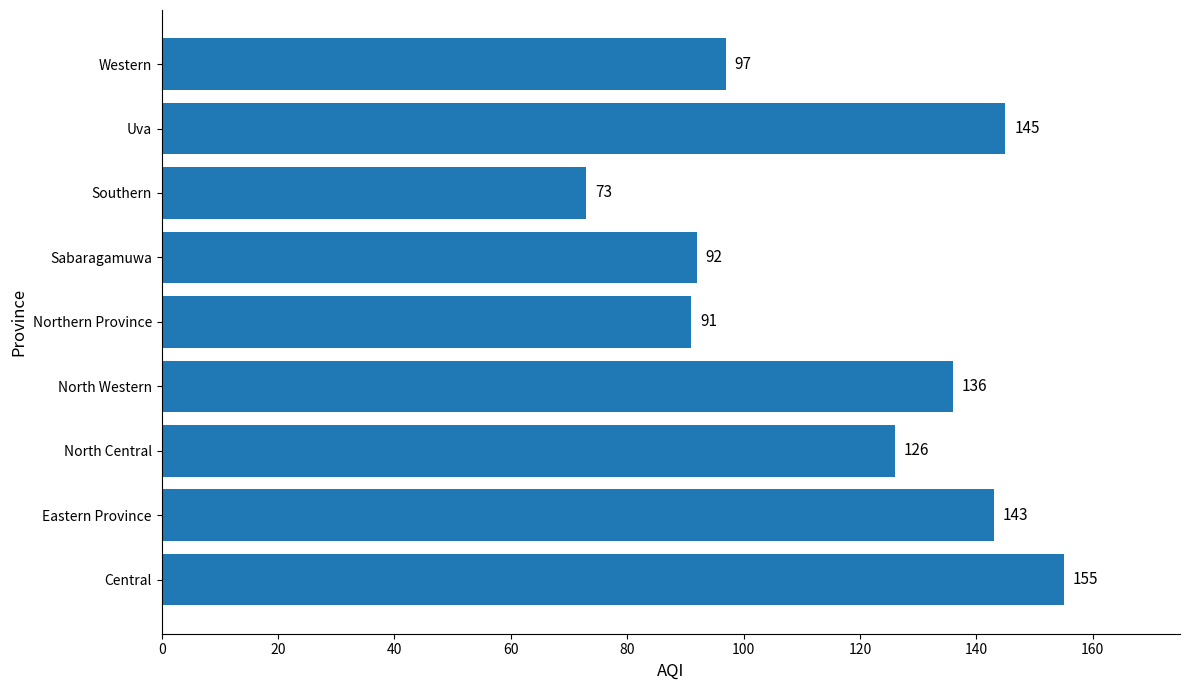

What is the difference between the maximum and second lowest values?

64